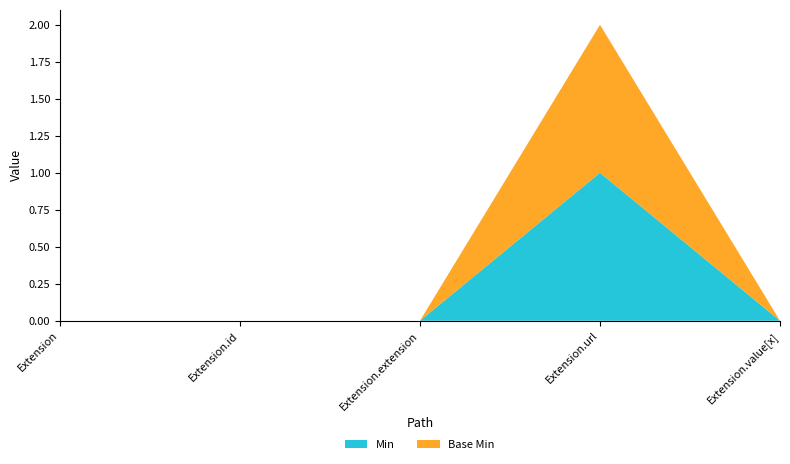

Reading left to right, transcribe all the data shown in this chart.

Min: Extension=0	Extension.id=0	Extension.extension=0	Extension.url=1	Extension.value[x]=0
Base Min: Extension=0	Extension.id=0	Extension.extension=0	Extension.url=1	Extension.value[x]=0